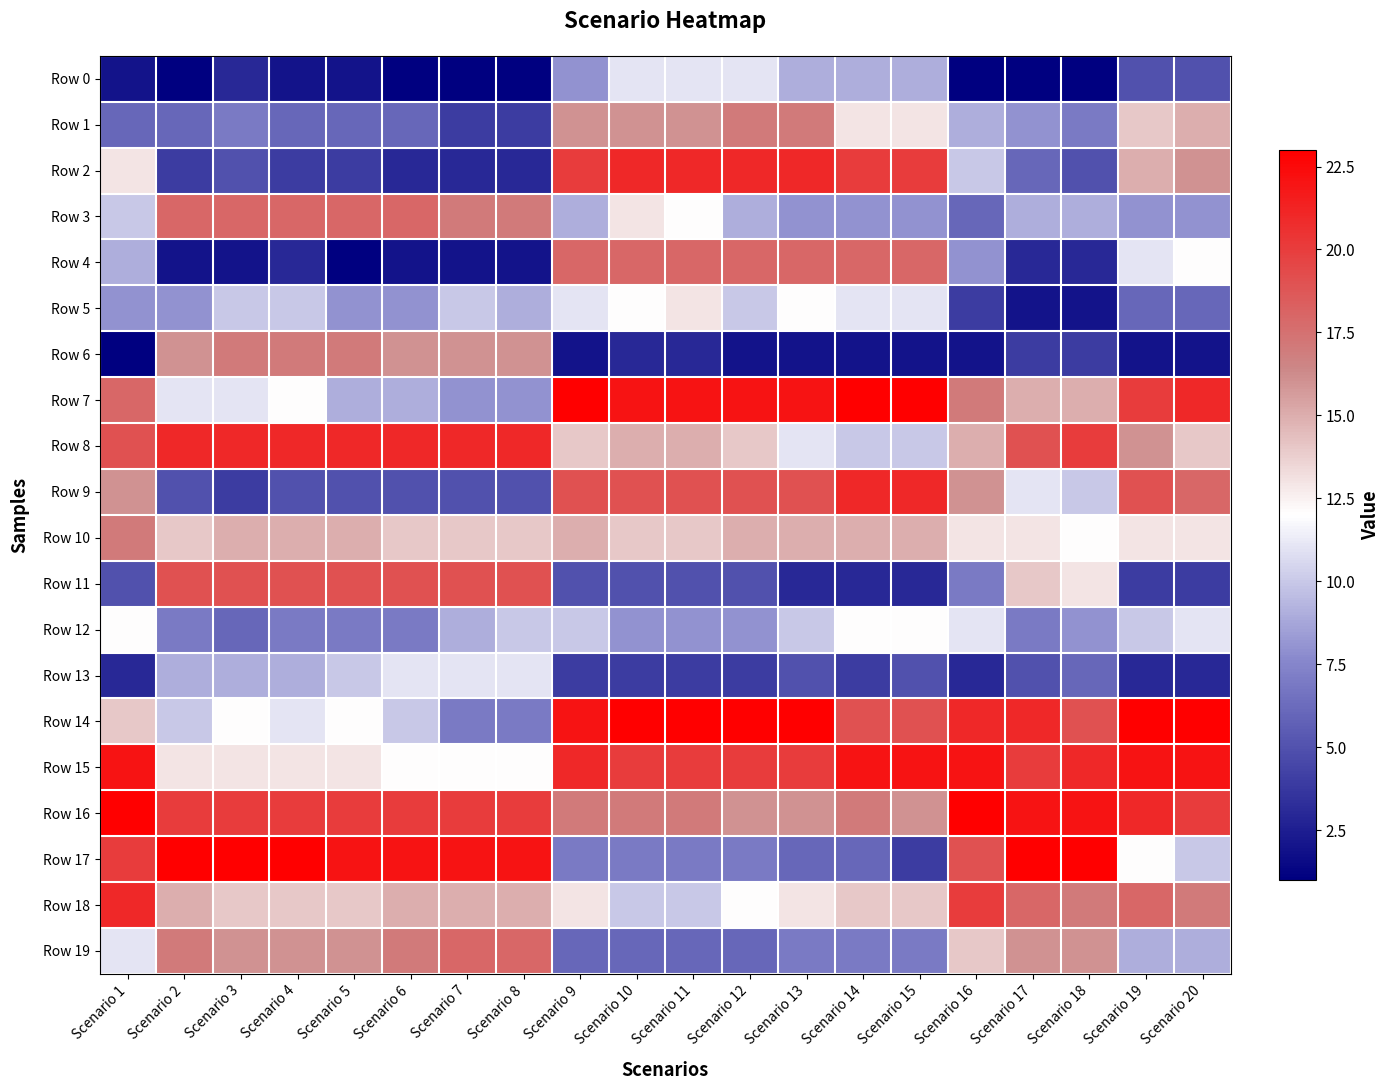

What is the minimum value shown in the chart?

1